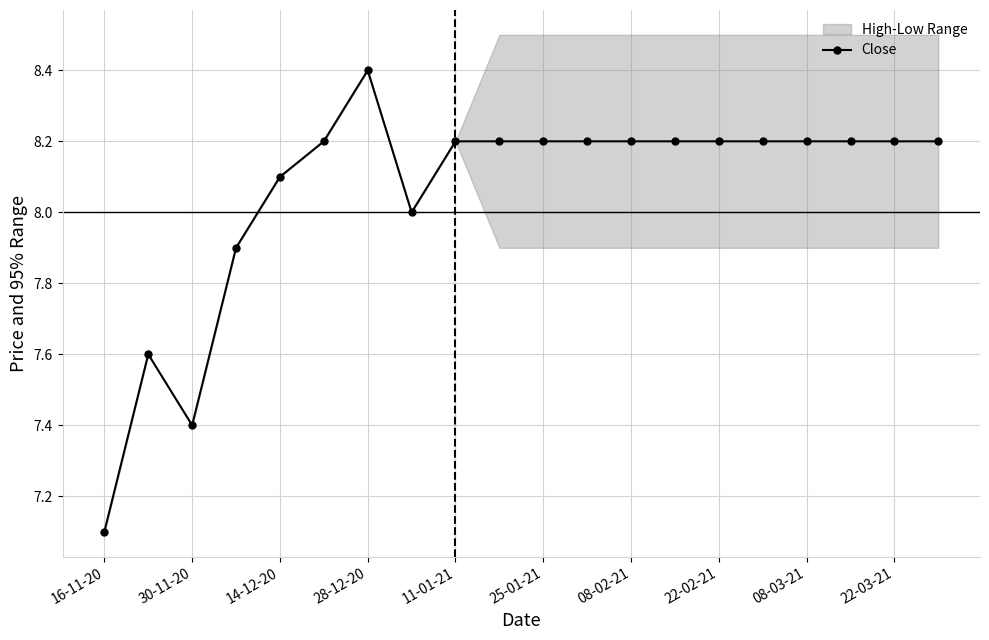

At which category does Close reach its first local valley?

30-11-20